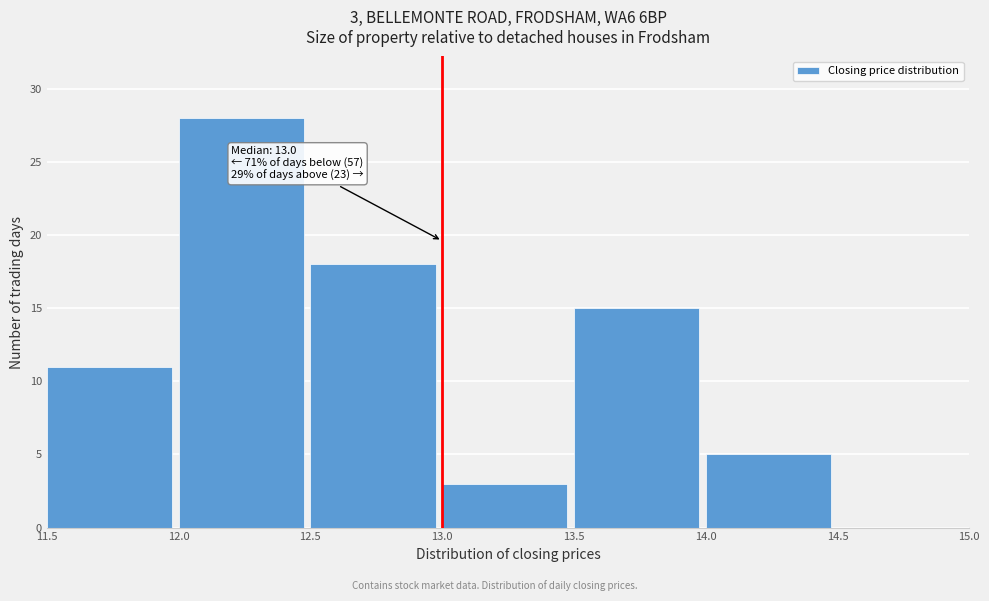

Over which range of the x-axis is the bar tallest?

12.0 to 12.5